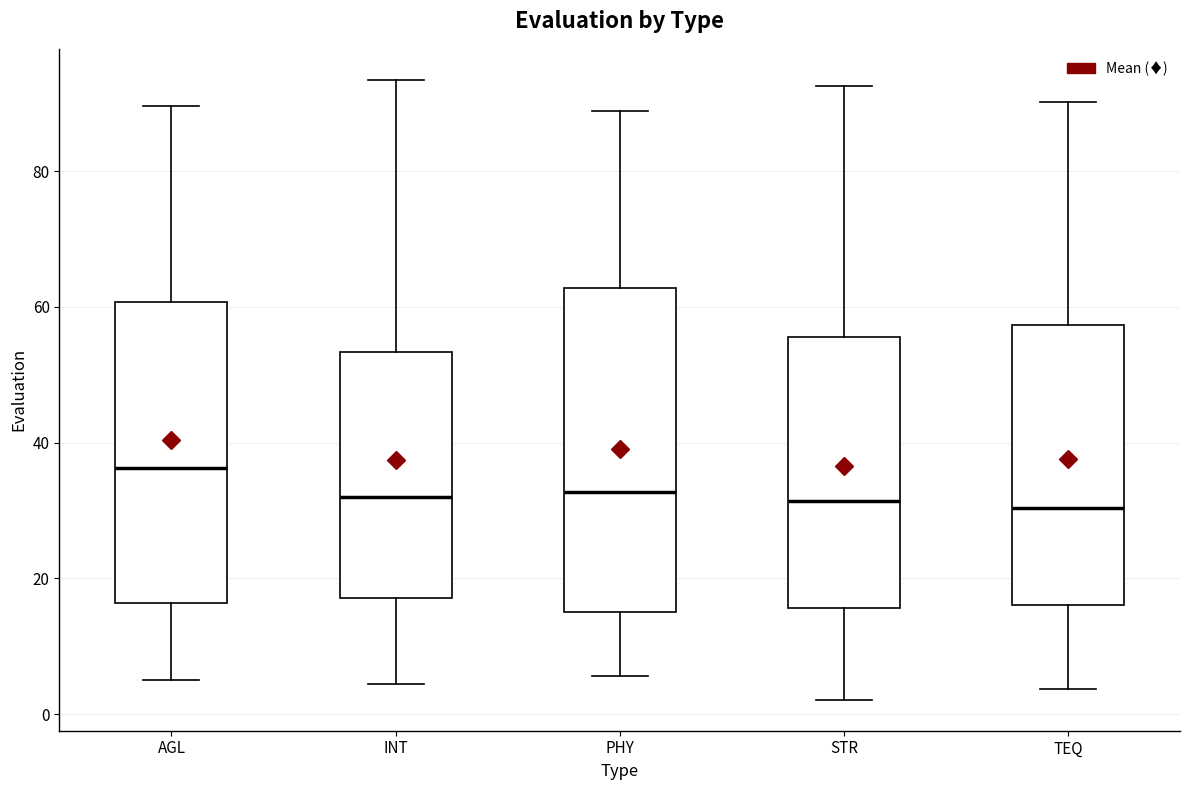

Comparing the boxes themselves (not the whiskers), which one is the tallest?

PHY